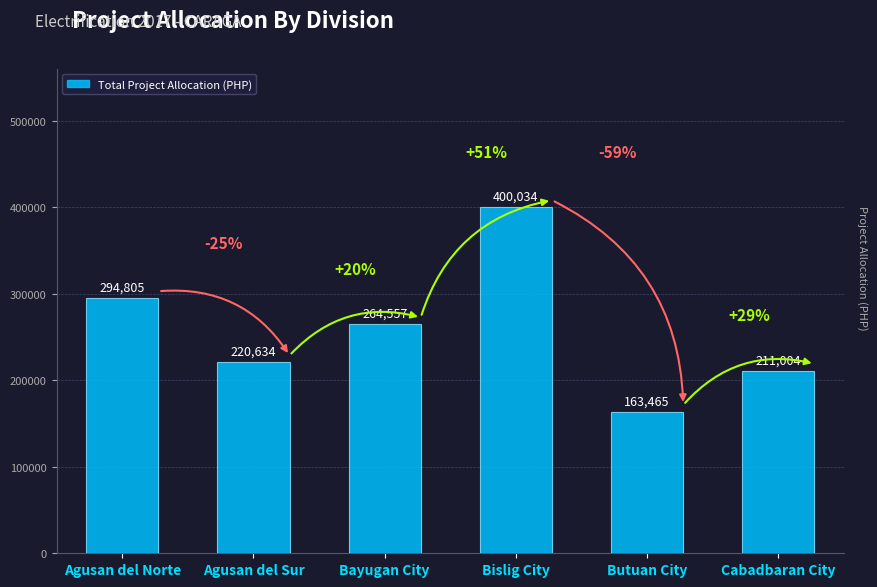

At which label is the value closest to 281749?

Agusan del Norte